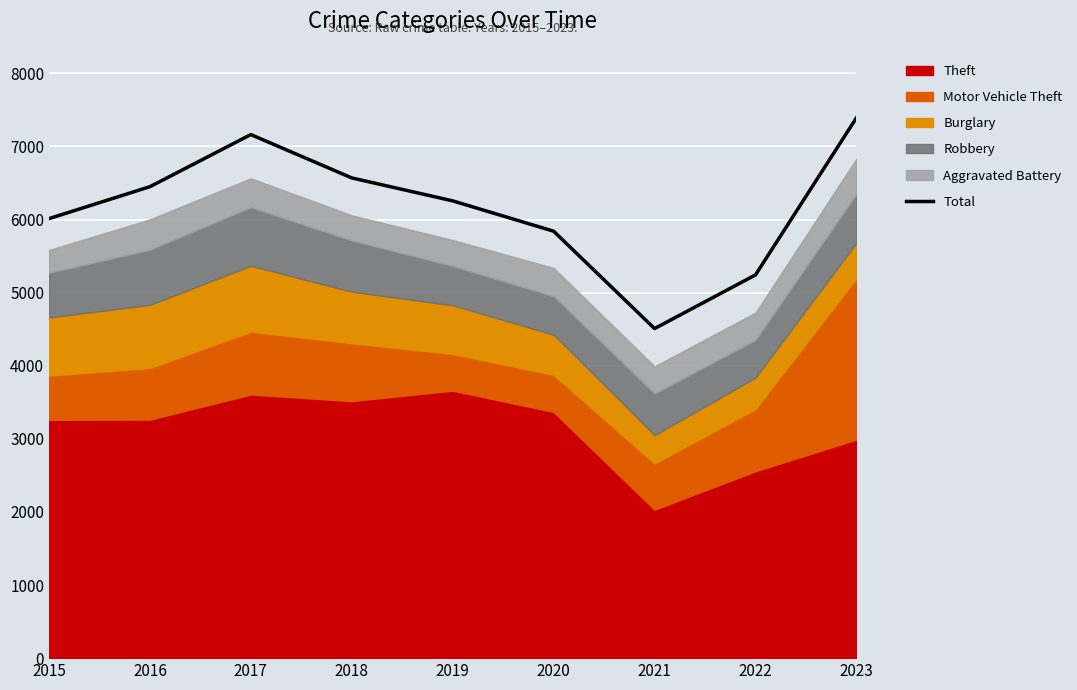

What value does the data have at 2021?

4509